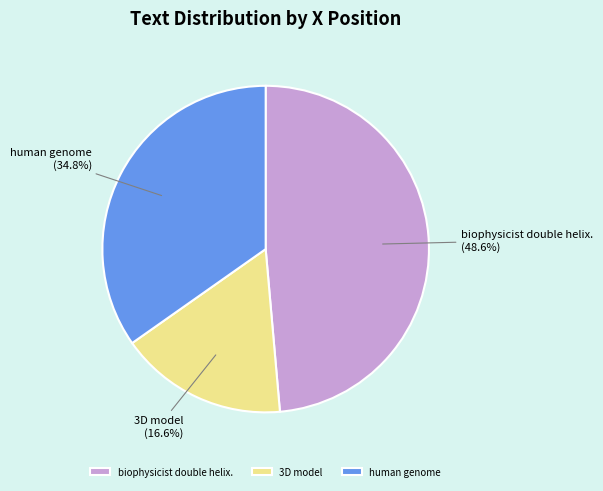

What percentage is the 3D model slice, to the nearest percent?

17%